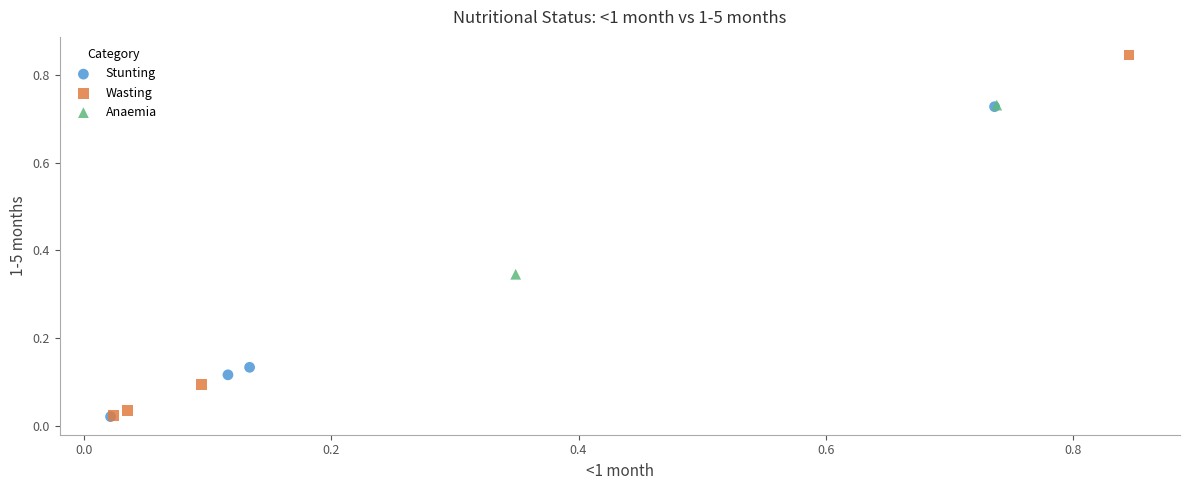

Which series has the widest spread of Y values?

Wasting